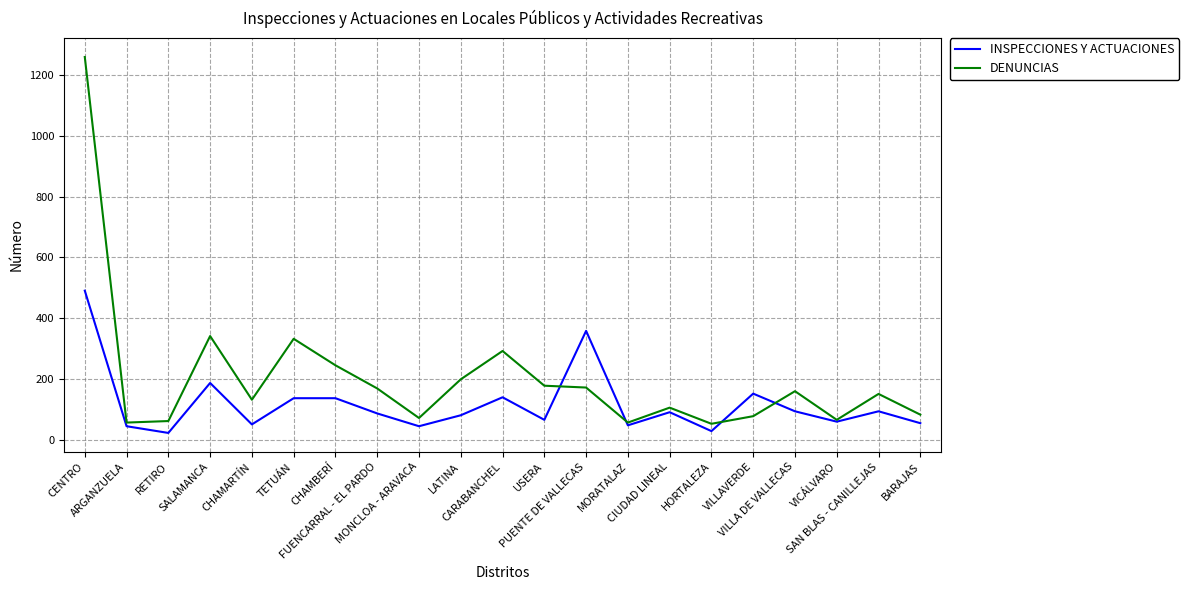

Which series changed the most between CHAMBERÍ and VILLA DE VALLECAS?

DENUNCIAS